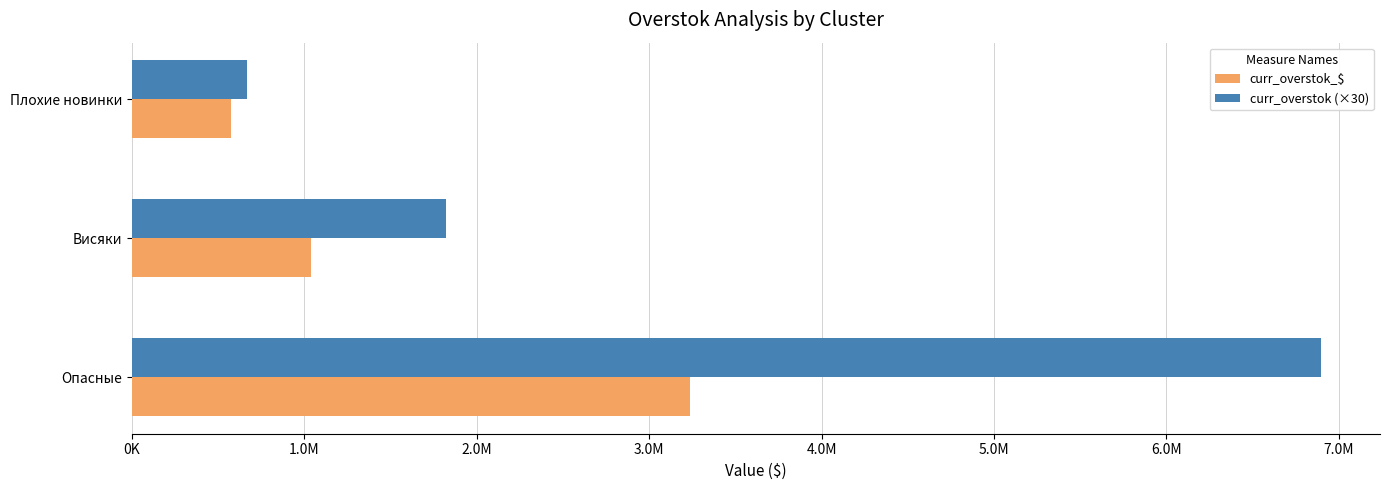

What is the maximum value shown in the chart?

6895632.3